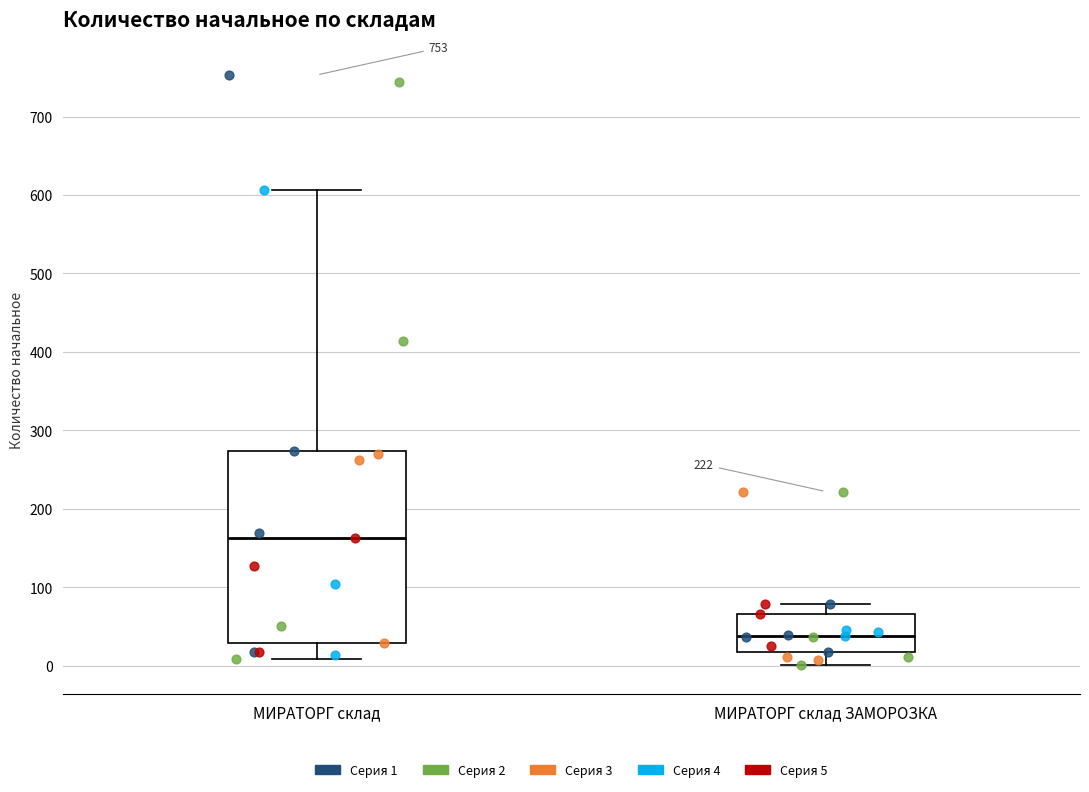

Which box has the lowest median line?

МИРАТОРГ склад ЗАМОРОЗКА